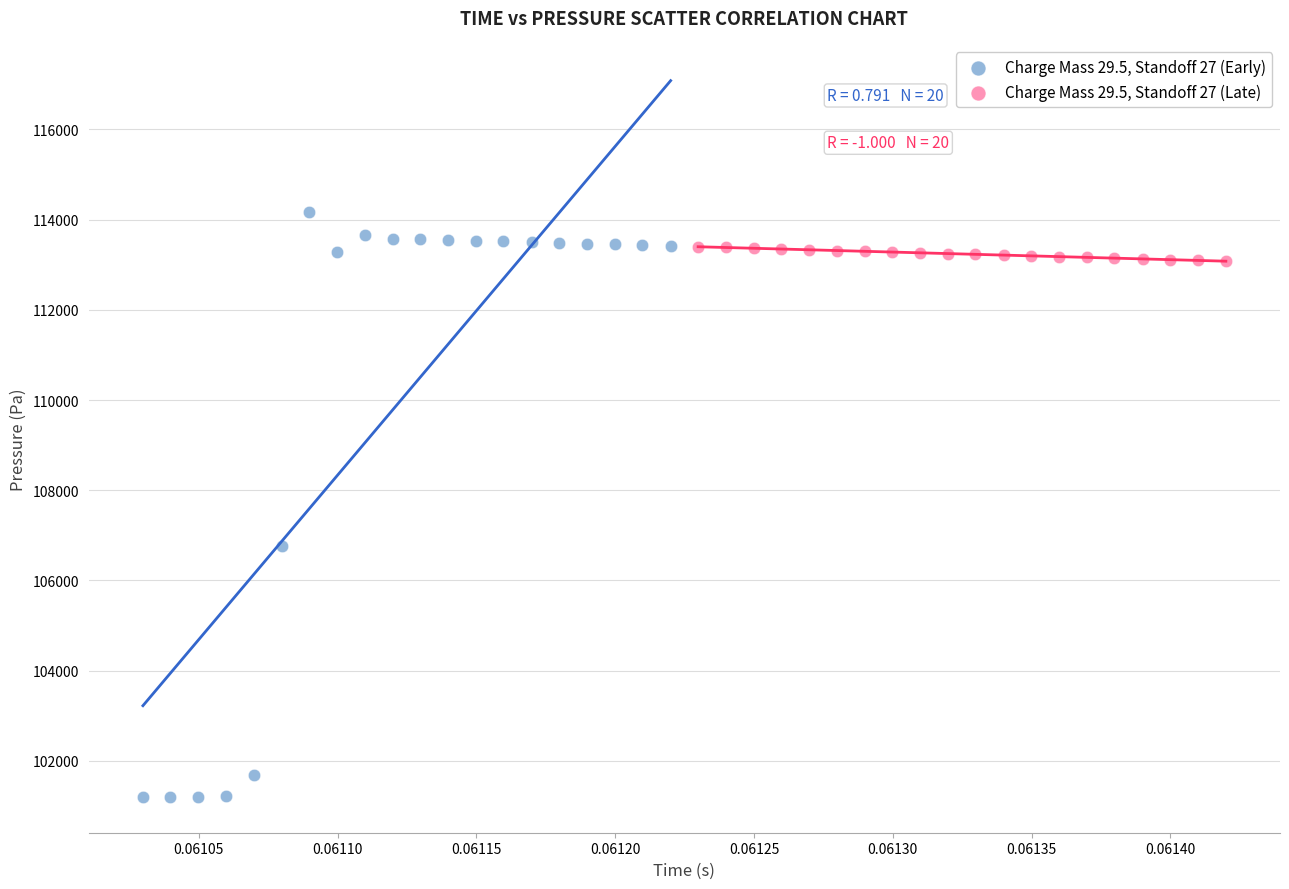

Which series contains the highest Y value?

Charge Mass 29.5, Standoff 27 (Early)